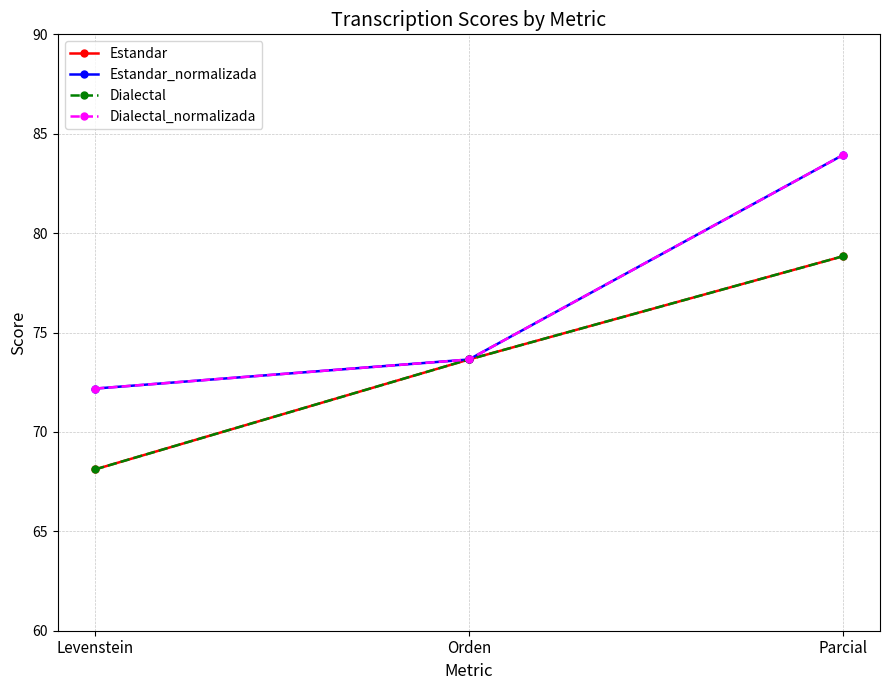

What is the difference between the second highest and minimum values in the Estandar series?

5.5